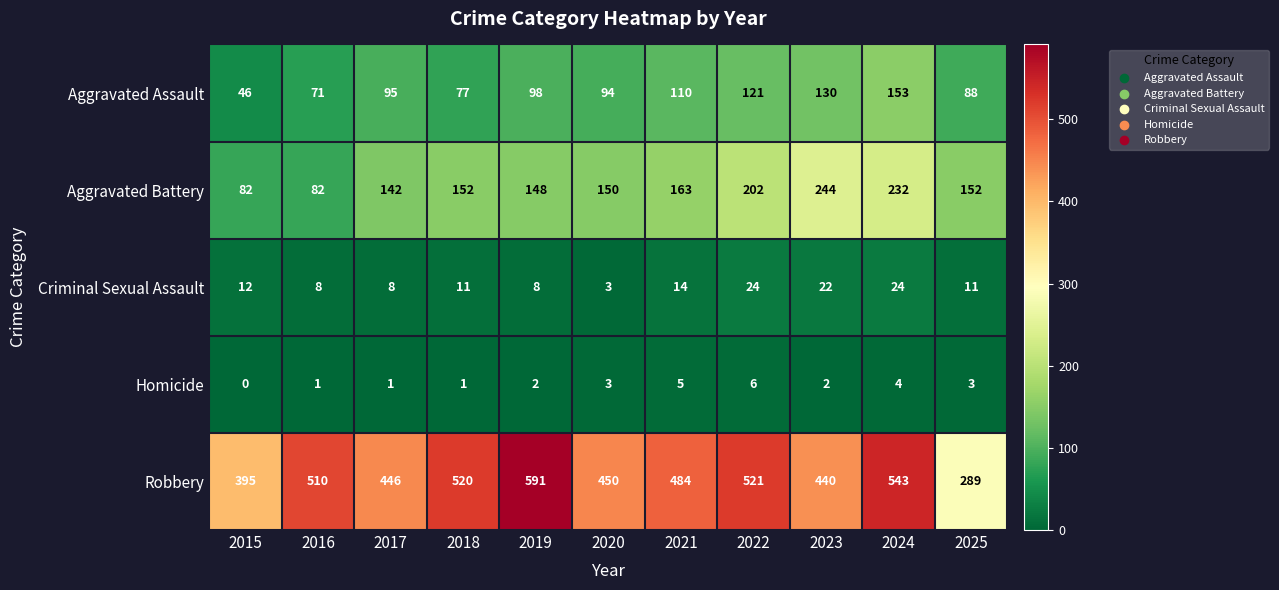

Which label corresponds to the smallest value in the chart?

2015